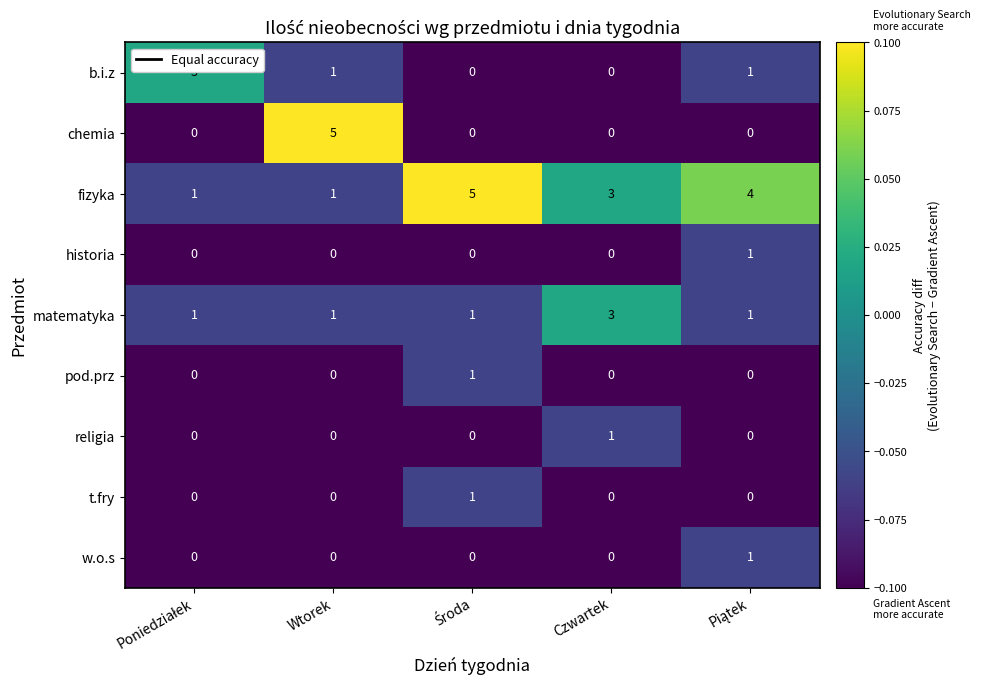

How many pod.prz values are between 0 and 1?

5